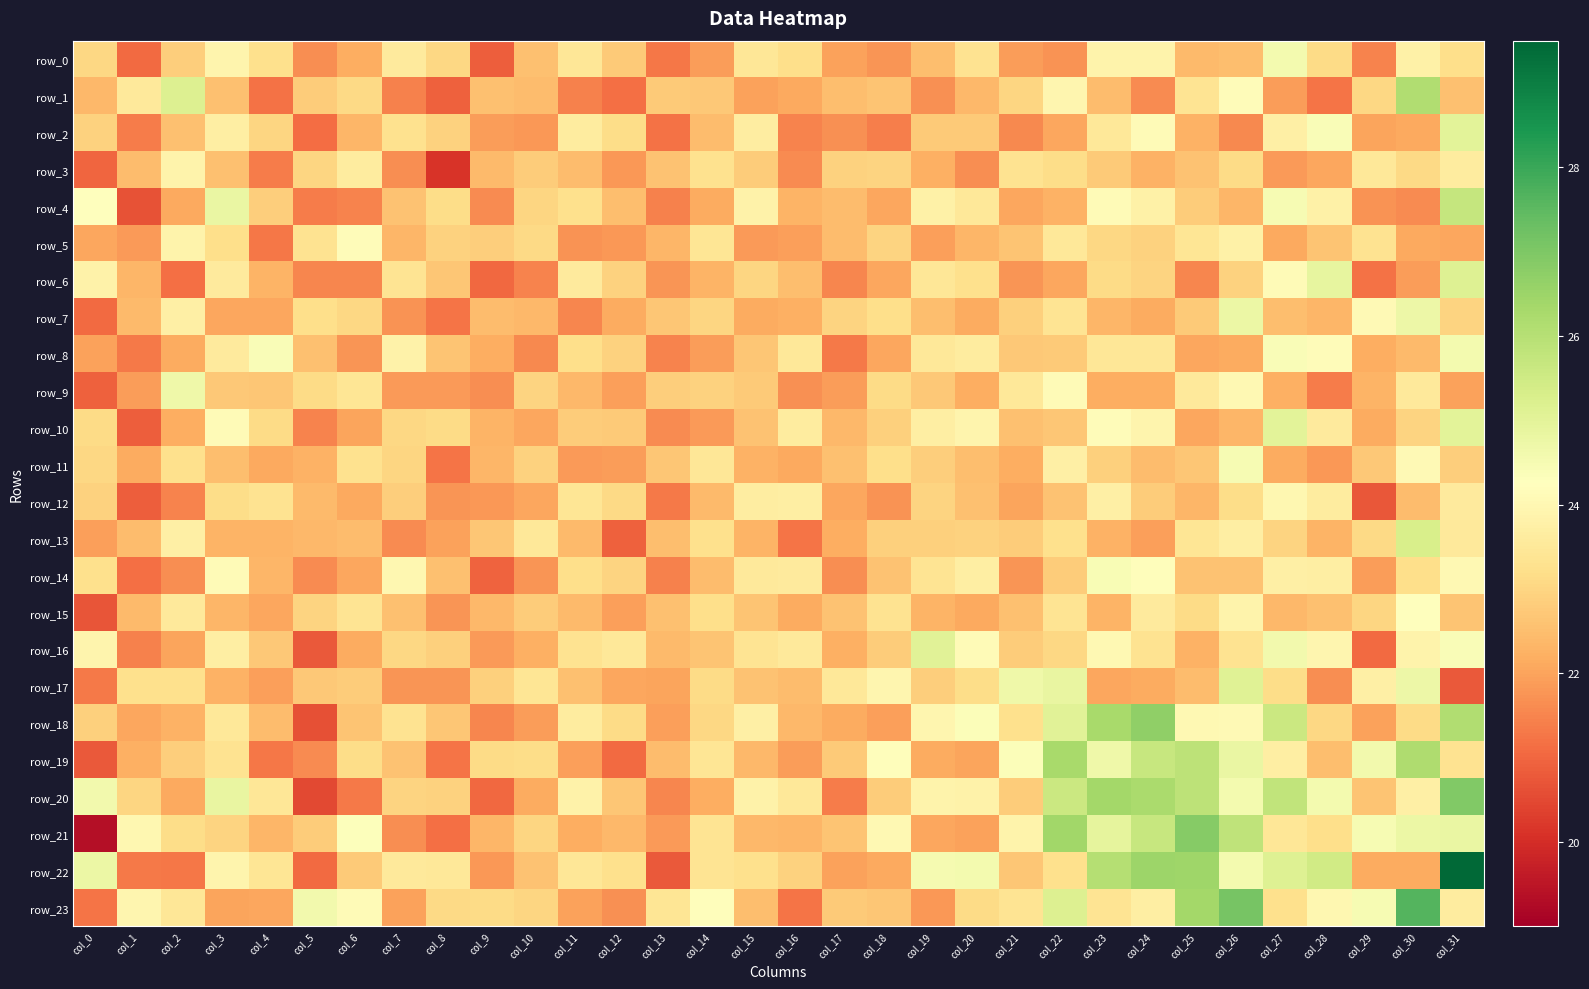

Reading left to right, transcribe all the data shown in this chart.

row_0: col_0=23.0	col_1=21.1	col_2=22.8	col_3=23.9	col_4=23.2	col_5=21.7	col_6=22.2	col_7=23.6	col_8=23.0	col_9=20.9	col_10=22.5	col_11=23.5	col_12=22.8	col_13=21.3	col_14=21.9	col_15=23.4	col_16=23.2	col_17=22.0	col_18=21.8	col_19=22.5	col_20=23.3	col_21=21.9	col_22=21.7	col_23=23.8	col_24=23.9	col_25=22.4	col_26=22.5	col_27=24.6	col_28=23.1	col_29=21.5	col_30=23.8	col_31=23.2
row_1: col_0=22.4	col_1=23.5	col_2=25.2	col_3=22.5	col_4=21.2	col_5=22.8	col_6=23.1	col_7=21.4	col_8=20.9	col_9=22.6	col_10=22.5	col_11=21.4	col_12=21.1	col_13=22.7	col_14=22.7	col_15=22.0	col_16=22.1	col_17=22.5	col_18=22.6	col_19=21.7	col_20=22.4	col_21=23.0	col_22=23.9	col_23=22.5	col_24=21.6	col_25=23.4	col_26=24.1	col_27=21.9	col_28=21.2	col_29=23.0	col_30=26.1	col_31=22.5
row_2: col_0=22.9	col_1=21.4	col_2=22.6	col_3=23.7	col_4=23.0	col_5=21.1	col_6=22.3	col_7=23.3	col_8=22.9	col_9=21.9	col_10=21.8	col_11=23.6	col_12=23.2	col_13=21.2	col_14=22.5	col_15=23.6	col_16=21.5	col_17=21.7	col_18=21.4	col_19=22.8	col_20=22.7	col_21=21.6	col_22=22.1	col_23=23.5	col_24=24.1	col_25=22.3	col_26=21.6	col_27=23.7	col_28=24.4	col_29=22.0	col_30=22.1	col_31=25.0
row_3: col_0=21.0	col_1=22.5	col_2=23.9	col_3=22.5	col_4=21.3	col_5=23.0	col_6=23.6	col_7=21.6	col_8=20.1	col_9=22.4	col_10=22.8	col_11=22.5	col_12=21.8	col_13=22.6	col_14=23.3	col_15=22.8	col_16=21.6	col_17=22.9	col_18=22.9	col_19=22.2	col_20=21.7	col_21=23.3	col_22=23.2	col_23=22.8	col_24=22.2	col_25=22.6	col_26=23.1	col_27=21.9	col_28=22.1	col_29=23.5	col_30=23.1	col_31=23.6
row_4: col_0=24.3	col_1=20.7	col_2=22.1	col_3=24.8	col_4=22.8	col_5=21.4	col_6=21.5	col_7=22.6	col_8=23.2	col_9=21.6	col_10=23.0	col_11=23.2	col_12=22.5	col_13=21.4	col_14=22.1	col_15=23.8	col_16=22.3	col_17=22.5	col_18=22.1	col_19=23.8	col_20=23.5	col_21=22.1	col_22=22.3	col_23=24.1	col_24=23.8	col_25=22.8	col_26=22.3	col_27=24.5	col_28=23.8	col_29=21.7	col_30=21.6	col_31=25.7
row_5: col_0=22.1	col_1=21.9	col_2=23.8	col_3=23.2	col_4=21.3	col_5=23.3	col_6=24.1	col_7=22.3	col_8=22.9	col_9=22.8	col_10=23.1	col_11=21.7	col_12=21.8	col_13=22.4	col_14=23.4	col_15=21.9	col_16=21.9	col_17=22.5	col_18=23.0	col_19=21.9	col_20=22.4	col_21=22.6	col_22=23.5	col_23=23.0	col_24=22.9	col_25=23.4	col_26=23.8	col_27=22.1	col_28=22.6	col_29=23.3	col_30=22.1	col_31=22.1
row_6: col_0=23.8	col_1=22.4	col_2=21.2	col_3=23.6	col_4=22.3	col_5=21.5	col_6=21.5	col_7=23.4	col_8=22.7	col_9=21.0	col_10=21.5	col_11=23.6	col_12=22.9	col_13=21.8	col_14=22.3	col_15=23.0	col_16=22.5	col_17=21.5	col_18=22.1	col_19=23.5	col_20=23.3	col_21=21.8	col_22=22.0	col_23=23.1	col_24=23.0	col_25=21.5	col_26=22.9	col_27=24.1	col_28=24.9	col_29=21.2	col_30=21.9	col_31=25.1
row_7: col_0=21.1	col_1=22.4	col_2=23.7	col_3=22.0	col_4=22.1	col_5=23.2	col_6=23.0	col_7=21.7	col_8=21.2	col_9=22.5	col_10=22.4	col_11=21.5	col_12=22.1	col_13=22.7	col_14=23.0	col_15=22.1	col_16=22.2	col_17=23.0	col_18=23.2	col_19=22.5	col_20=22.2	col_21=22.9	col_22=23.4	col_23=22.3	col_24=22.1	col_25=22.7	col_26=24.8	col_27=22.5	col_28=22.4	col_29=24.1	col_30=24.7	col_31=23.0
row_8: col_0=22.0	col_1=21.3	col_2=22.1	col_3=23.6	col_4=24.4	col_5=22.5	col_6=21.8	col_7=23.8	col_8=22.6	col_9=22.2	col_10=21.5	col_11=23.2	col_12=22.9	col_13=21.5	col_14=21.9	col_15=22.7	col_16=23.5	col_17=21.3	col_18=22.1	col_19=23.5	col_20=23.6	col_21=22.7	col_22=22.8	col_23=23.5	col_24=23.5	col_25=22.1	col_26=22.2	col_27=24.4	col_28=24.1	col_29=22.2	col_30=22.4	col_31=24.5
row_9: col_0=20.9	col_1=21.9	col_2=24.7	col_3=22.7	col_4=22.7	col_5=23.1	col_6=23.4	col_7=21.8	col_8=21.8	col_9=21.7	col_10=23.0	col_11=22.4	col_12=21.9	col_13=22.8	col_14=22.9	col_15=22.8	col_16=21.7	col_17=21.9	col_18=23.1	col_19=22.7	col_20=22.2	col_21=23.5	col_22=24.1	col_23=22.2	col_24=22.2	col_25=23.5	col_26=24.0	col_27=22.2	col_28=21.4	col_29=22.3	col_30=23.5	col_31=22.0
row_10: col_0=23.1	col_1=20.9	col_2=22.2	col_3=24.1	col_4=23.1	col_5=21.5	col_6=22.0	col_7=23.1	col_8=23.1	col_9=22.3	col_10=22.1	col_11=22.8	col_12=22.8	col_13=21.6	col_14=21.8	col_15=22.6	col_16=23.6	col_17=22.4	col_18=22.9	col_19=23.7	col_20=23.9	col_21=22.5	col_22=22.7	col_23=24.2	col_24=23.9	col_25=22.0	col_26=22.4	col_27=25.0	col_28=23.6	col_29=22.1	col_30=23.0	col_31=25.0
row_11: col_0=23.1	col_1=22.1	col_2=23.3	col_3=22.5	col_4=22.1	col_5=22.2	col_6=23.3	col_7=23.0	col_8=21.2	col_9=22.3	col_10=22.9	col_11=21.8	col_12=21.9	col_13=22.7	col_14=23.5	col_15=22.3	col_16=22.1	col_17=22.5	col_18=23.2	col_19=22.8	col_20=22.5	col_21=22.2	col_22=23.7	col_23=22.9	col_24=22.4	col_25=22.7	col_26=24.5	col_27=22.2	col_28=21.8	col_29=22.7	col_30=24.1	col_31=22.8
row_12: col_0=22.9	col_1=20.8	col_2=21.5	col_3=23.2	col_4=23.3	col_5=22.4	col_6=22.1	col_7=22.8	col_8=21.8	col_9=21.8	col_10=22.1	col_11=23.4	col_12=23.1	col_13=21.3	col_14=22.4	col_15=23.7	col_16=23.7	col_17=22.1	col_18=21.7	col_19=23.0	col_20=22.6	col_21=22.0	col_22=22.6	col_23=23.7	col_24=22.8	col_25=22.3	col_26=23.2	col_27=24.0	col_28=23.6	col_29=20.7	col_30=22.5	col_31=23.6
row_13: col_0=21.9	col_1=22.5	col_2=23.7	col_3=22.3	col_4=22.3	col_5=22.4	col_6=22.5	col_7=21.6	col_8=22.0	col_9=22.7	col_10=23.5	col_11=22.4	col_12=20.9	col_13=22.5	col_14=23.3	col_15=22.3	col_16=21.2	col_17=22.2	col_18=22.9	col_19=22.9	col_20=22.9	col_21=22.8	col_22=23.2	col_23=22.3	col_24=21.9	col_25=23.4	col_26=23.7	col_27=22.9	col_28=22.3	col_29=23.1	col_30=25.3	col_31=23.5
row_14: col_0=23.2	col_1=21.2	col_2=21.6	col_3=24.1	col_4=22.3	col_5=21.6	col_6=22.1	col_7=24.0	col_8=22.6	col_9=20.9	col_10=21.7	col_11=23.2	col_12=22.9	col_13=21.4	col_14=22.5	col_15=23.5	col_16=23.6	col_17=21.6	col_18=22.6	col_19=23.4	col_20=23.7	col_21=21.8	col_22=22.8	col_23=24.4	col_24=24.2	col_25=22.6	col_26=22.6	col_27=23.8	col_28=23.7	col_29=21.9	col_30=23.2	col_31=24.0
row_15: col_0=20.7	col_1=22.4	col_2=23.5	col_3=22.3	col_4=22.1	col_5=23.0	col_6=23.4	col_7=22.5	col_8=21.8	col_9=22.4	col_10=22.8	col_11=22.4	col_12=21.9	col_13=22.6	col_14=23.2	col_15=22.6	col_16=22.1	col_17=22.6	col_18=23.3	col_19=22.3	col_20=22.1	col_21=22.5	col_22=23.4	col_23=22.3	col_24=23.6	col_25=23.1	col_26=23.8	col_27=22.4	col_28=22.6	col_29=23.0	col_30=24.2	col_31=22.6
row_16: col_0=23.9	col_1=21.4	col_2=22.0	col_3=23.7	col_4=22.7	col_5=20.8	col_6=22.1	col_7=23.0	col_8=22.9	col_9=21.9	col_10=22.2	col_11=23.3	col_12=23.5	col_13=22.4	col_14=22.6	col_15=23.4	col_16=23.5	col_17=22.2	col_18=22.8	col_19=25.0	col_20=24.1	col_21=22.8	col_22=23.0	col_23=24.0	col_24=23.3	col_25=22.3	col_26=23.3	col_27=24.6	col_28=23.9	col_29=21.1	col_30=23.9	col_31=24.4
row_17: col_0=21.3	col_1=23.2	col_2=23.2	col_3=22.3	col_4=21.9	col_5=22.7	col_6=22.8	col_7=21.8	col_8=21.8	col_9=22.9	col_10=23.4	col_11=22.5	col_12=22.1	col_13=22.0	col_14=23.1	col_15=22.6	col_16=22.4	col_17=23.5	col_18=24.0	col_19=22.8	col_20=23.2	col_21=24.7	col_22=24.8	col_23=22.0	col_24=22.1	col_25=22.5	col_26=25.1	col_27=23.2	col_28=21.7	col_29=23.7	col_30=24.7	col_31=20.8
row_18: col_0=22.9	col_1=22.1	col_2=22.2	col_3=23.5	col_4=22.5	col_5=20.6	col_6=22.6	col_7=23.3	col_8=22.7	col_9=21.5	col_10=21.9	col_11=23.6	col_12=23.1	col_13=21.9	col_14=23.0	col_15=23.8	col_16=22.4	col_17=22.1	col_18=21.9	col_19=23.9	col_20=24.4	col_21=23.3	col_22=25.1	col_23=26.3	col_24=26.7	col_25=24.0	col_26=24.0	col_27=25.6	col_28=23.0	col_29=22.0	col_30=23.1	col_31=26.1
row_19: col_0=20.8	col_1=22.2	col_2=22.8	col_3=23.3	col_4=21.3	col_5=21.6	col_6=23.2	col_7=22.6	col_8=21.2	col_9=23.1	col_10=23.2	col_11=21.9	col_12=21.1	col_13=22.5	col_14=23.4	col_15=22.4	col_16=21.9	col_17=22.8	col_18=24.2	col_19=22.1	col_20=22.0	col_21=24.3	col_22=26.3	col_23=24.7	col_24=25.7	col_25=25.9	col_26=24.8	col_27=23.7	col_28=22.5	col_29=24.6	col_30=26.2	col_31=23.3
row_20: col_0=24.6	col_1=23.0	col_2=22.1	col_3=24.8	col_4=23.5	col_5=20.5	col_6=21.3	col_7=23.0	col_8=22.9	col_9=21.0	col_10=22.1	col_11=23.8	col_12=22.7	col_13=21.5	col_14=22.2	col_15=23.8	col_16=23.5	col_17=21.4	col_18=22.8	col_19=23.9	col_20=23.8	col_21=22.8	col_22=25.6	col_23=26.4	col_24=26.2	col_25=25.9	col_26=24.6	col_27=25.8	col_28=24.6	col_29=22.6	col_30=23.8	col_31=27.0
row_21: col_0=19.3	col_1=24.0	col_2=23.2	col_3=23.0	col_4=22.4	col_5=22.8	col_6=24.3	col_7=21.7	col_8=21.2	col_9=22.4	col_10=23.0	col_11=22.2	col_12=22.4	col_13=21.9	col_14=23.4	col_15=22.4	col_16=22.4	col_17=22.6	col_18=24.0	col_19=22.1	col_20=22.0	col_21=23.9	col_22=26.4	col_23=24.9	col_24=25.6	col_25=26.9	col_26=25.8	col_27=23.4	col_28=23.2	col_29=24.5	col_30=24.8	col_31=24.8
row_22: col_0=24.8	col_1=21.3	col_2=21.3	col_3=23.9	col_4=23.4	col_5=21.1	col_6=22.7	col_7=23.5	col_8=23.5	col_9=21.8	col_10=22.6	col_11=23.5	col_12=23.2	col_13=20.8	col_14=23.4	col_15=23.3	col_16=22.9	col_17=22.0	col_18=22.1	col_19=24.5	col_20=24.6	col_21=22.7	col_22=23.2	col_23=26.0	col_24=26.5	col_25=26.4	col_26=24.6	col_27=25.1	col_28=25.5	col_29=22.1	col_30=22.1	col_31=29.4
row_23: col_0=21.2	col_1=23.9	col_2=23.4	col_3=22.0	col_4=22.1	col_5=24.6	col_6=24.1	col_7=22.0	col_8=23.1	col_9=23.1	col_10=23.0	col_11=22.0	col_12=21.7	col_13=23.4	col_14=24.2	col_15=22.5	col_16=21.2	col_17=22.7	col_18=22.7	col_19=21.8	col_20=23.1	col_21=23.4	col_22=25.2	col_23=23.4	col_24=23.7	col_25=26.4	col_26=27.1	col_27=23.2	col_28=24.0	col_29=24.5	col_30=27.6	col_31=23.6